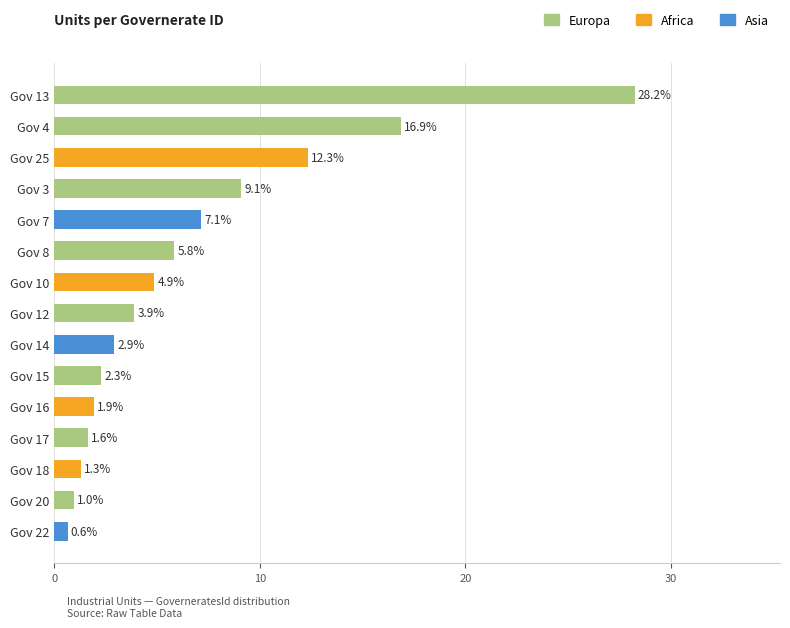

Which label corresponds to the largest value in the chart?

Gov 13